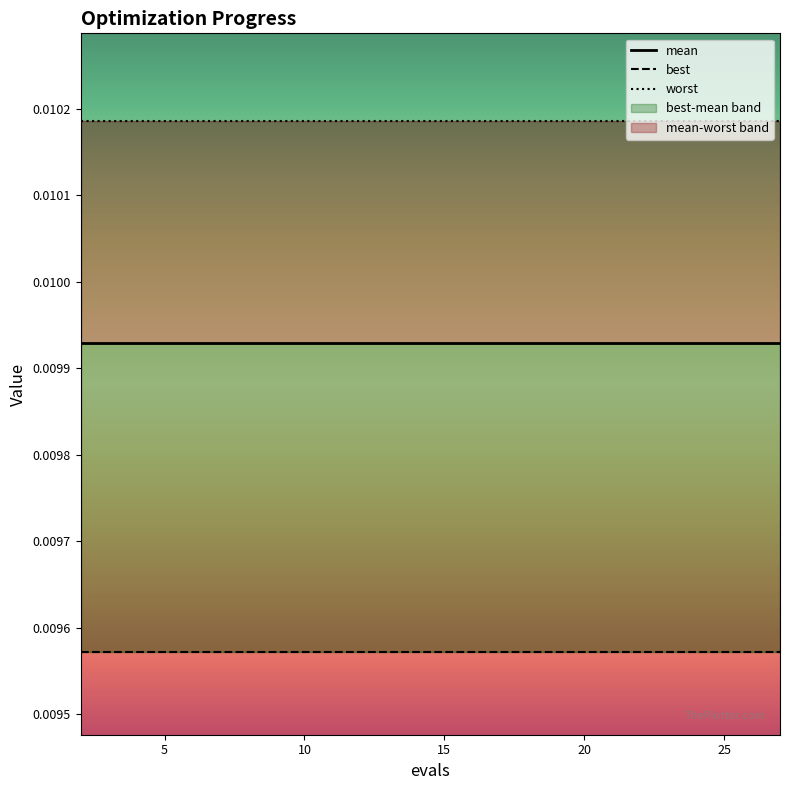

True or false: best has more than 0 interior local peaks.

False